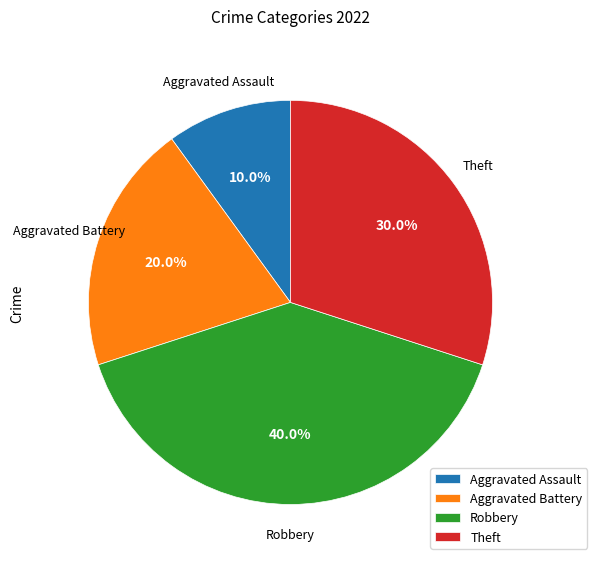

Rank the categories by value from highest to lowest.

Robbery, Theft, Aggravated Battery, Aggravated Assault